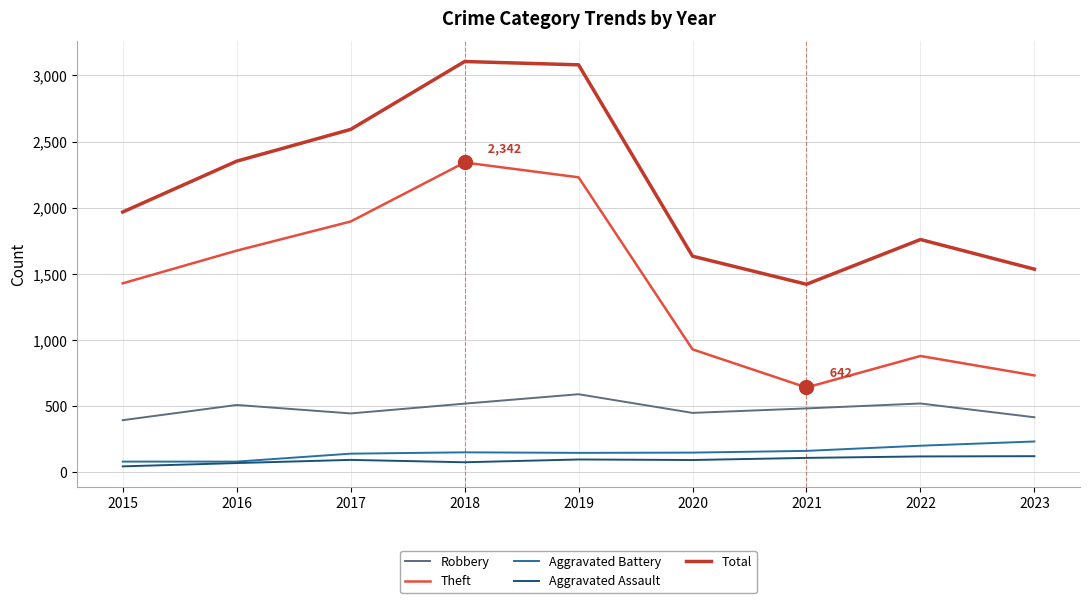

What is the difference between the highest and lowest values at 2020?

1540